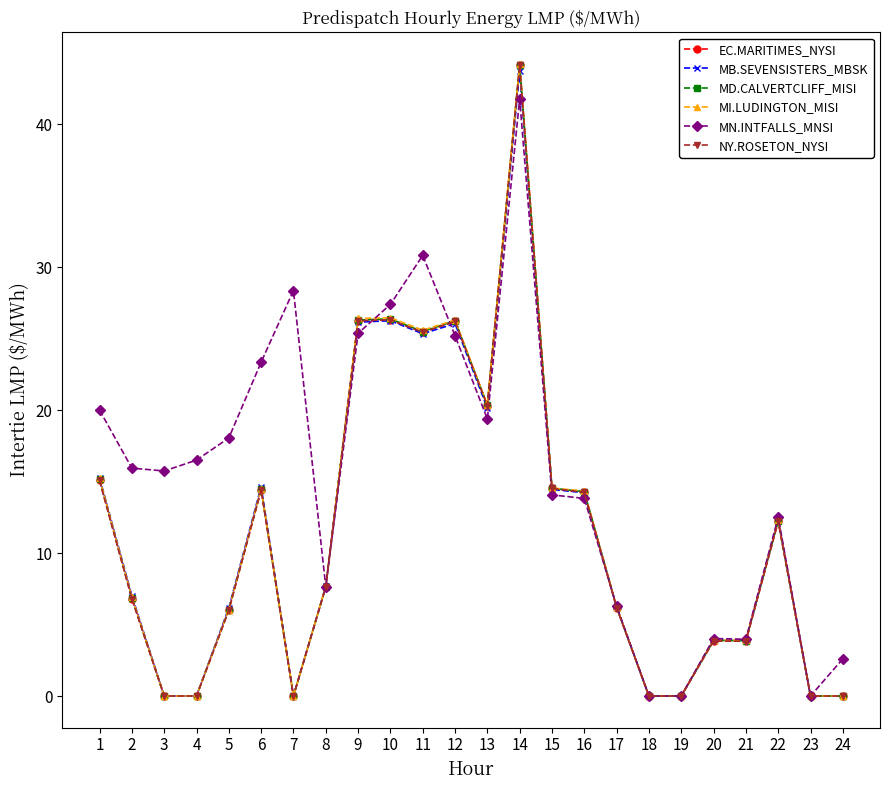

At which label does MN.INTFALLS_MNSI first exceed 15?

1